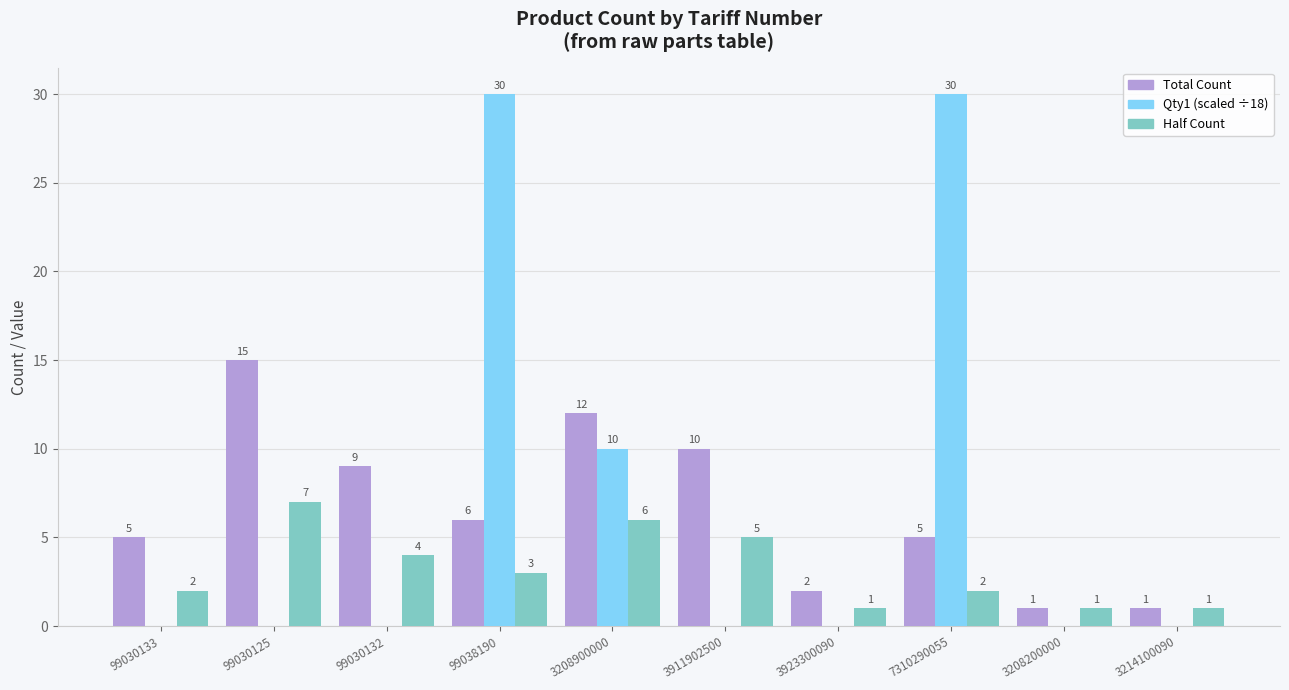

What is the maximum value shown in the chart?

30